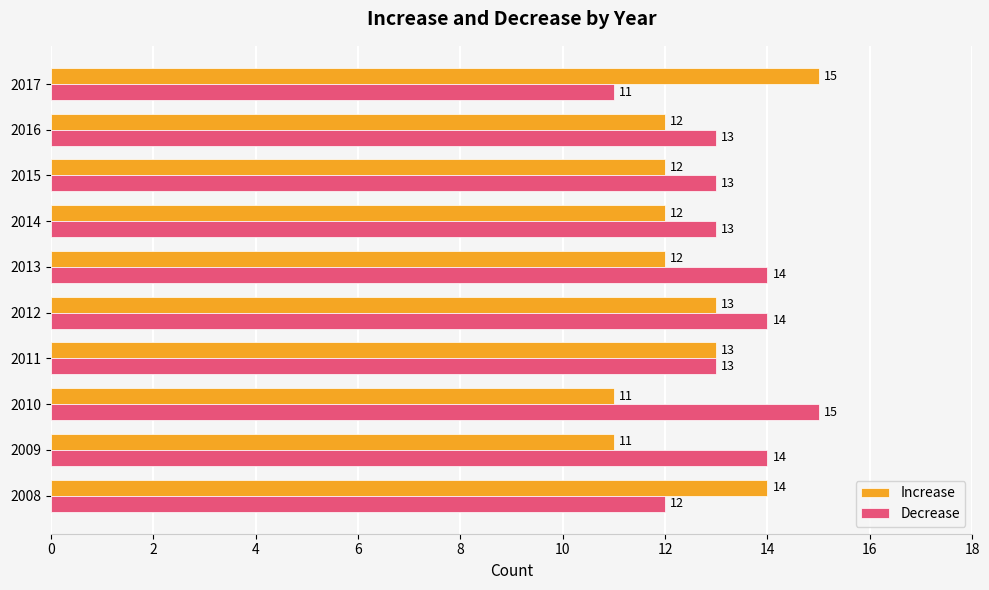

What is the approximate value of Decrease at 2012?

14